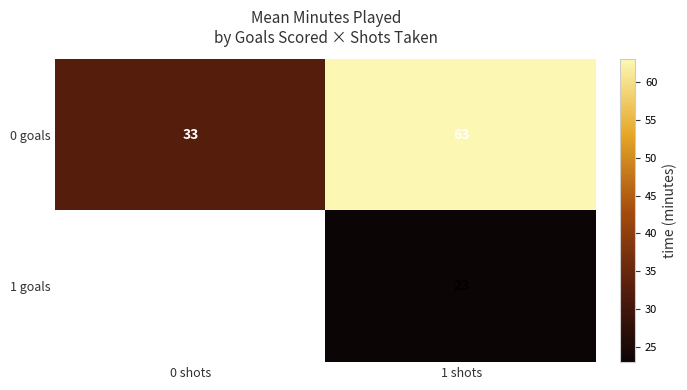

Is it true that 1 goals equals 8.5 at 1 shots?

False